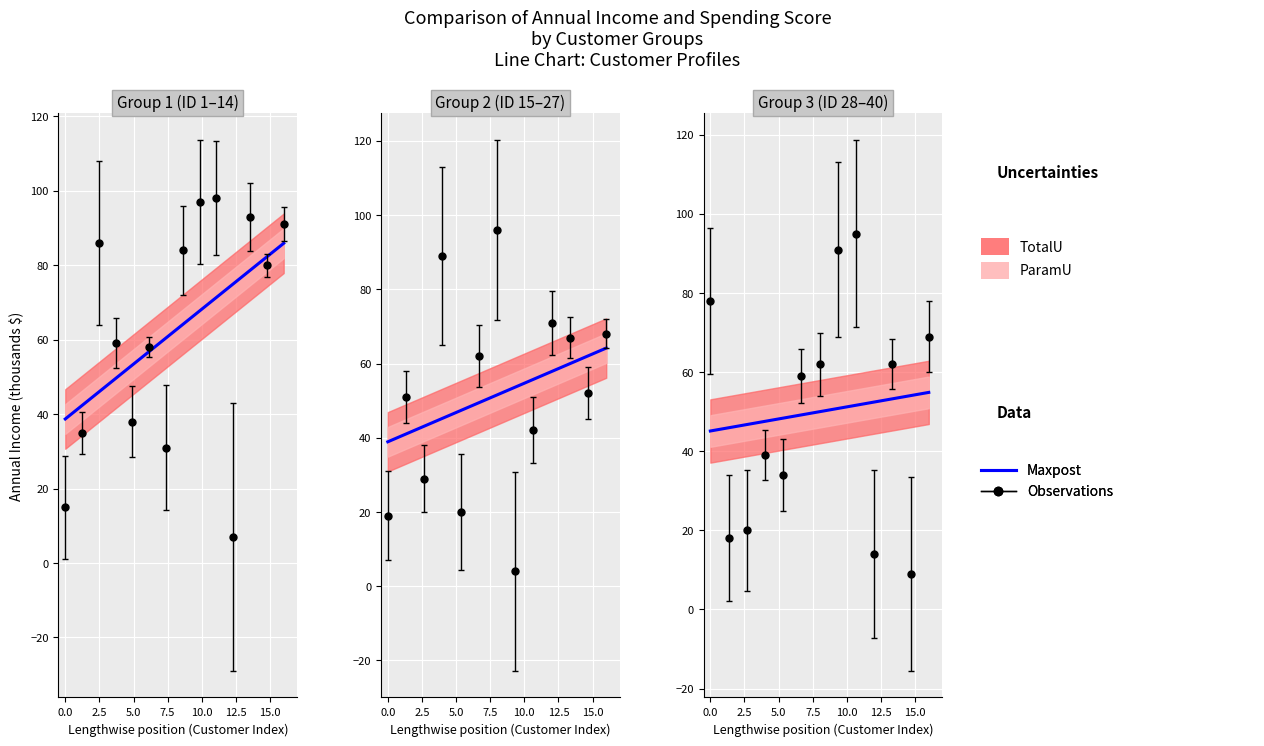

The chart shows a value of 49.6 at 5.0. True or false?

True